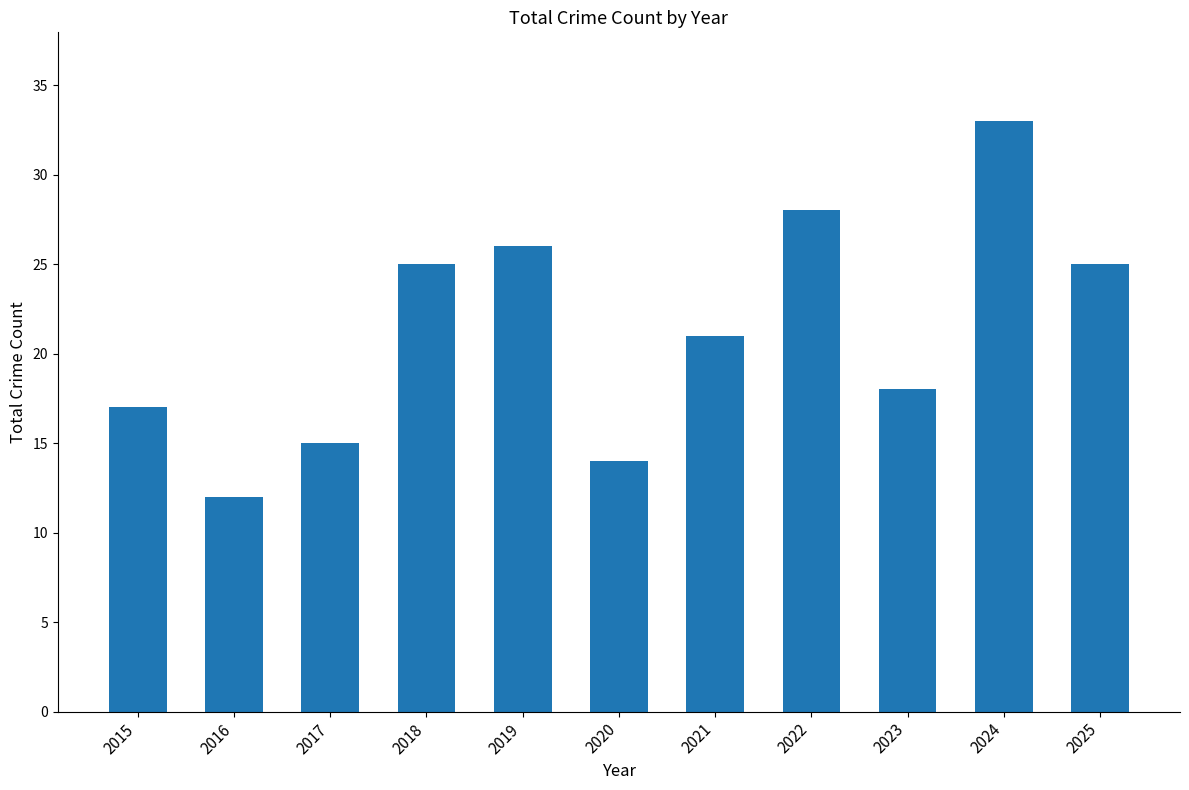

What value does the data have at 2020, to the nearest 10?

10